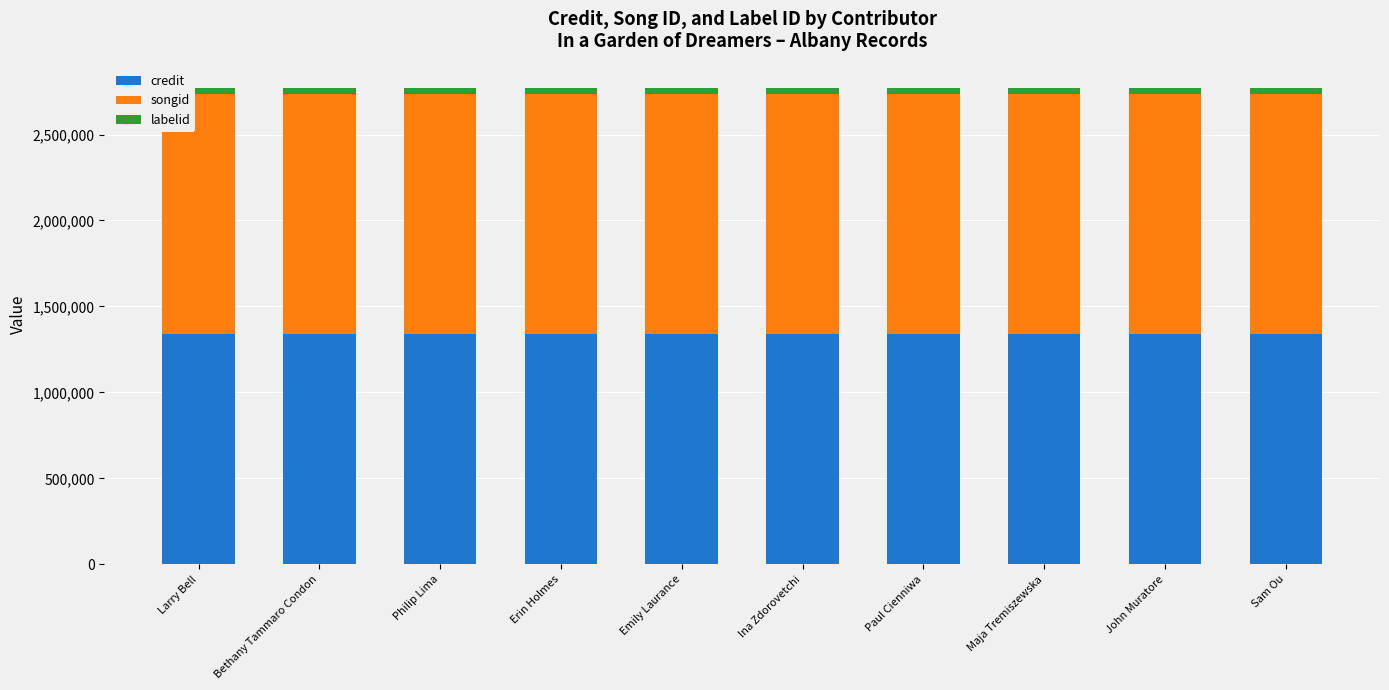

What is the average value of the credit series?

1340005